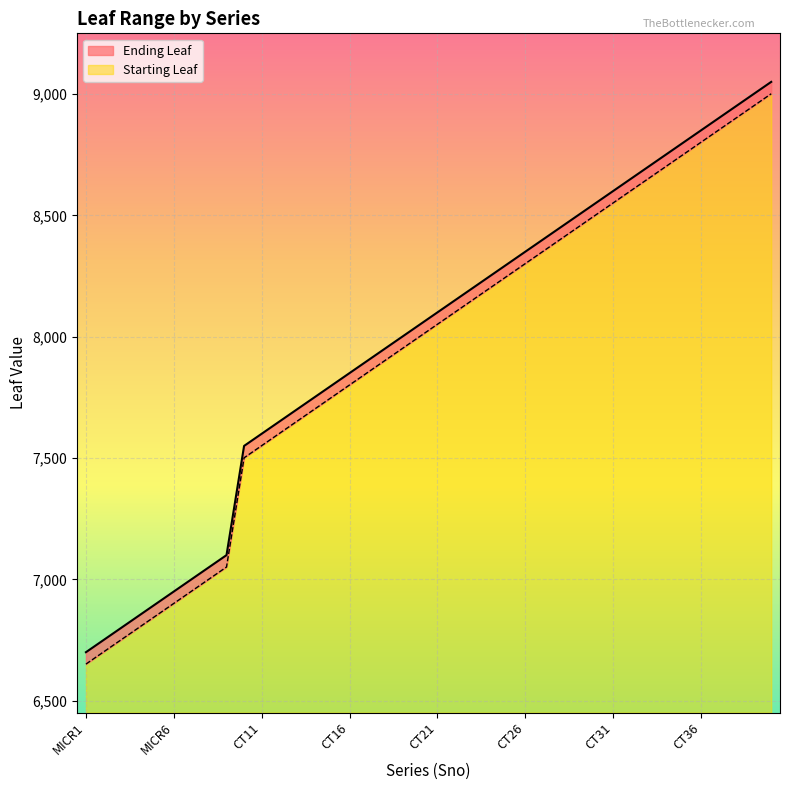

What is the minimum value for Starting Leaf?

200